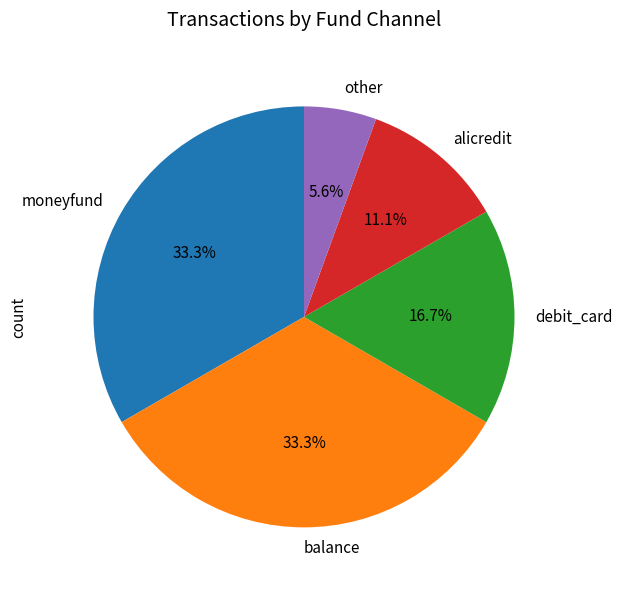

To the nearest percent, what is the combined percentage of debit_card and moneyfund?

50%